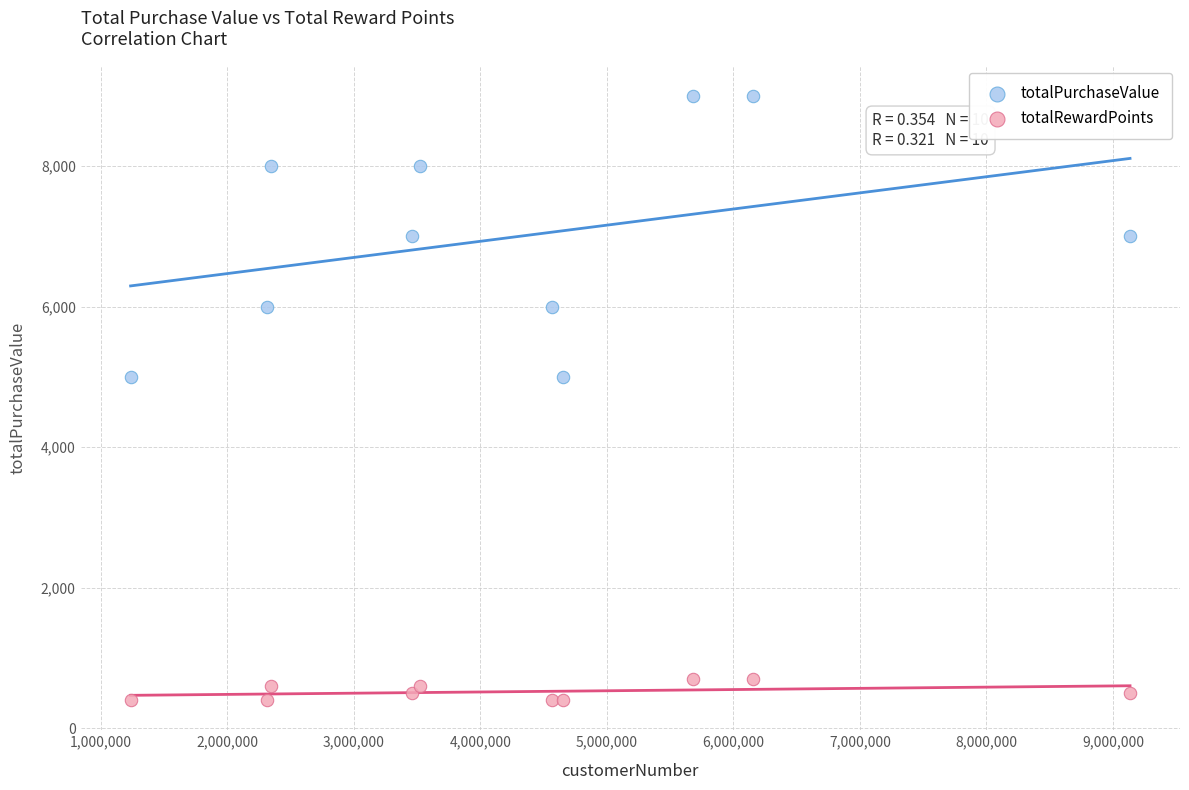

Which series contains the highest Y value?

totalPurchaseValue